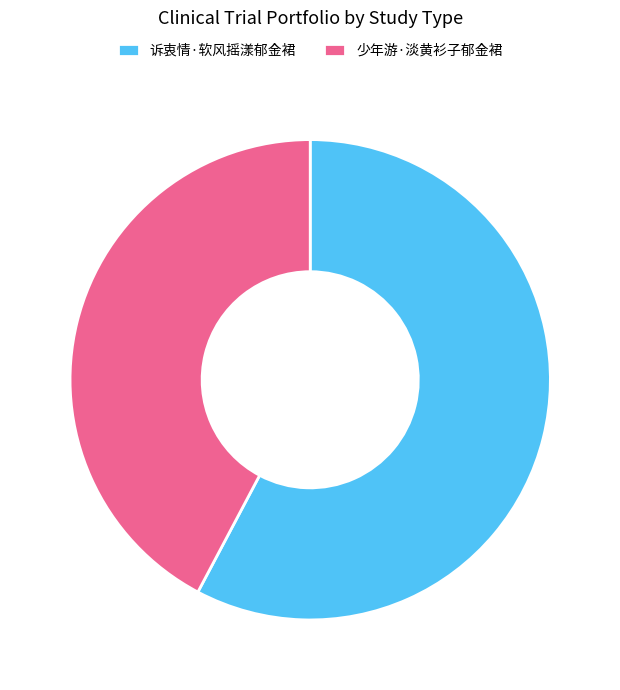

Rank the categories by value from highest to lowest.

诉衷情·软风摇漾郁金裙, 少年游·淡黄衫子郁金裙